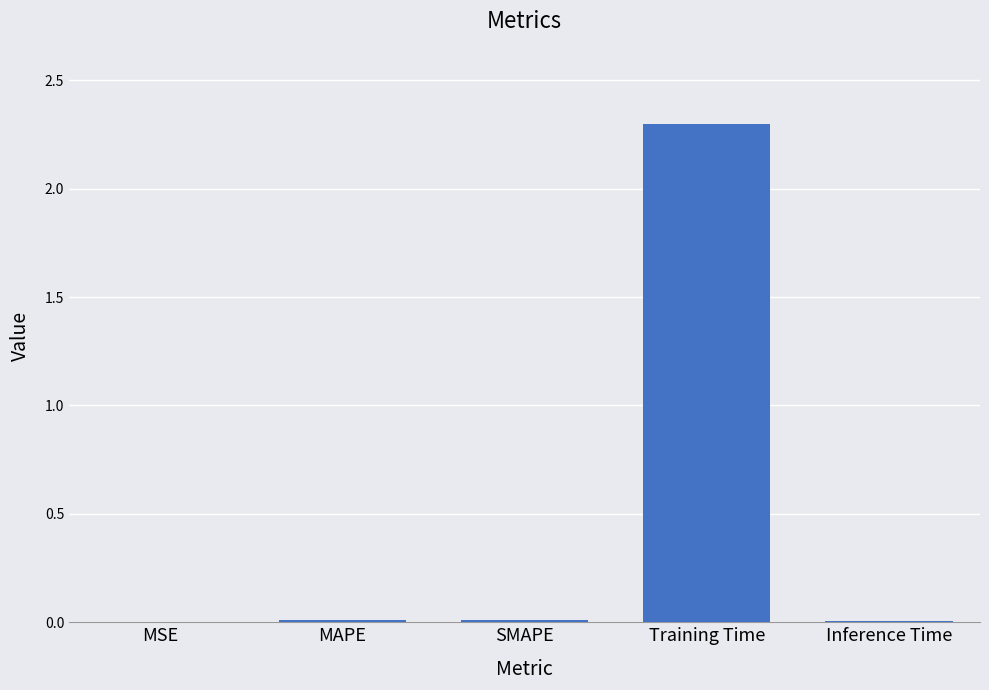

At which category does the chart reach its peak across all series?

Training Time